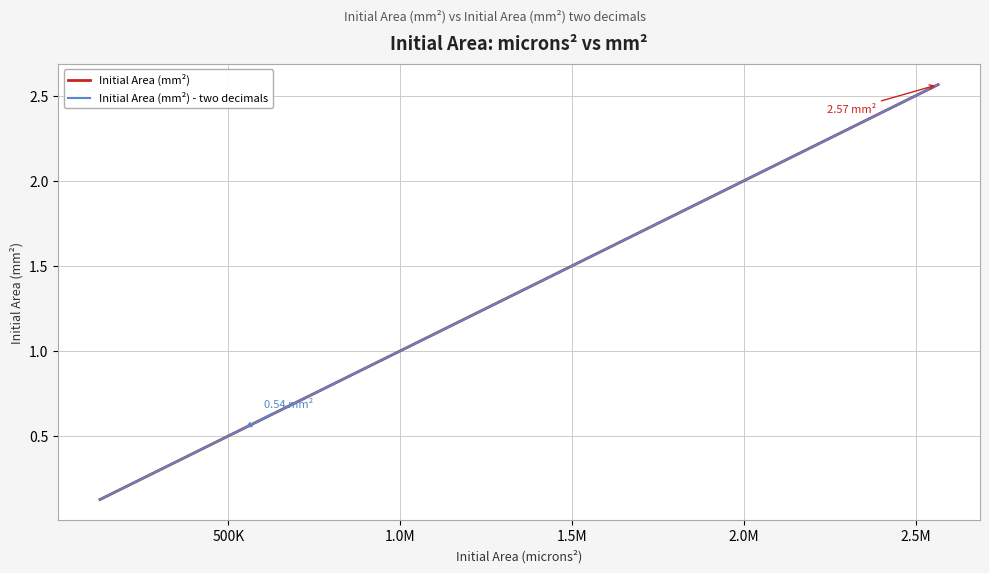

What is the maximum value for Initial Area (mm²) - two decimals?

2.6